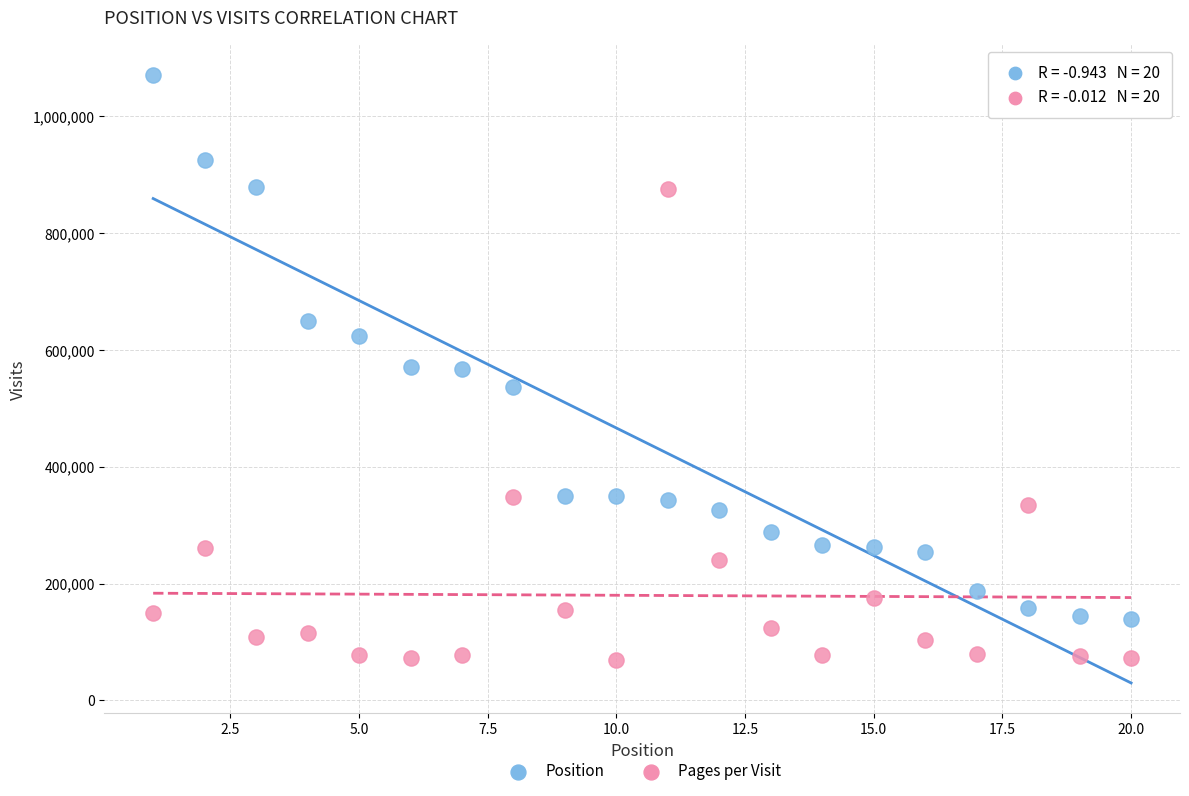

Across all data points, what is the range of Y values (max minus min)?

1002724.0